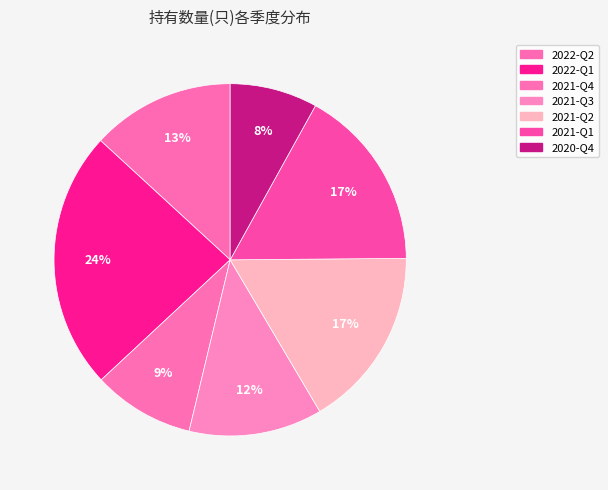

To the nearest percent, what is the combined percentage of 2021-Q3 and 2021-Q1?

29%